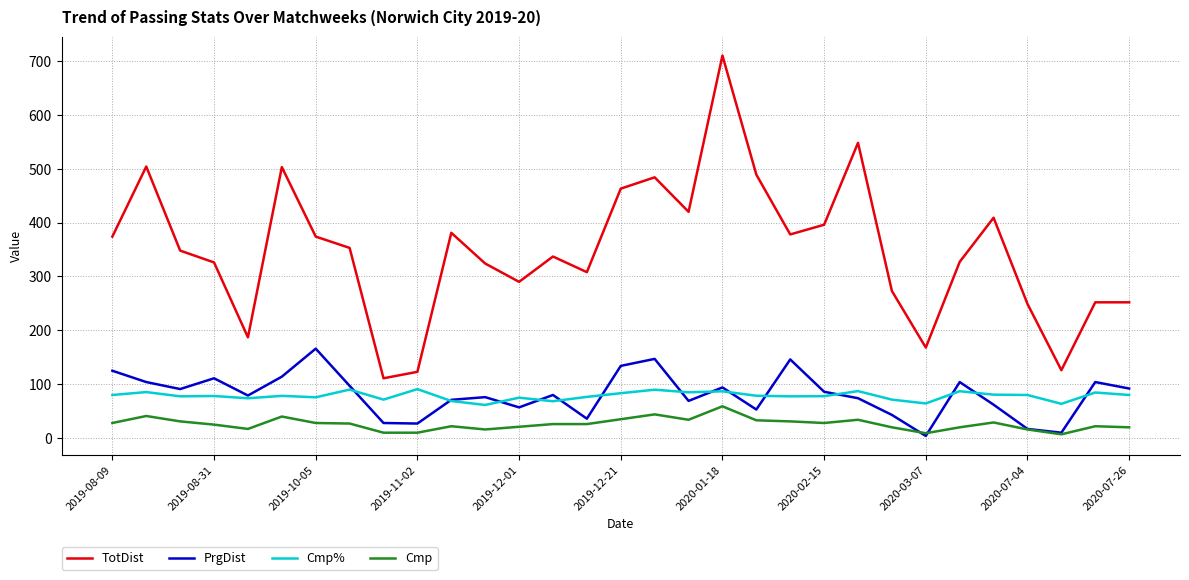

Which series has the widest spread of values?

TotDist